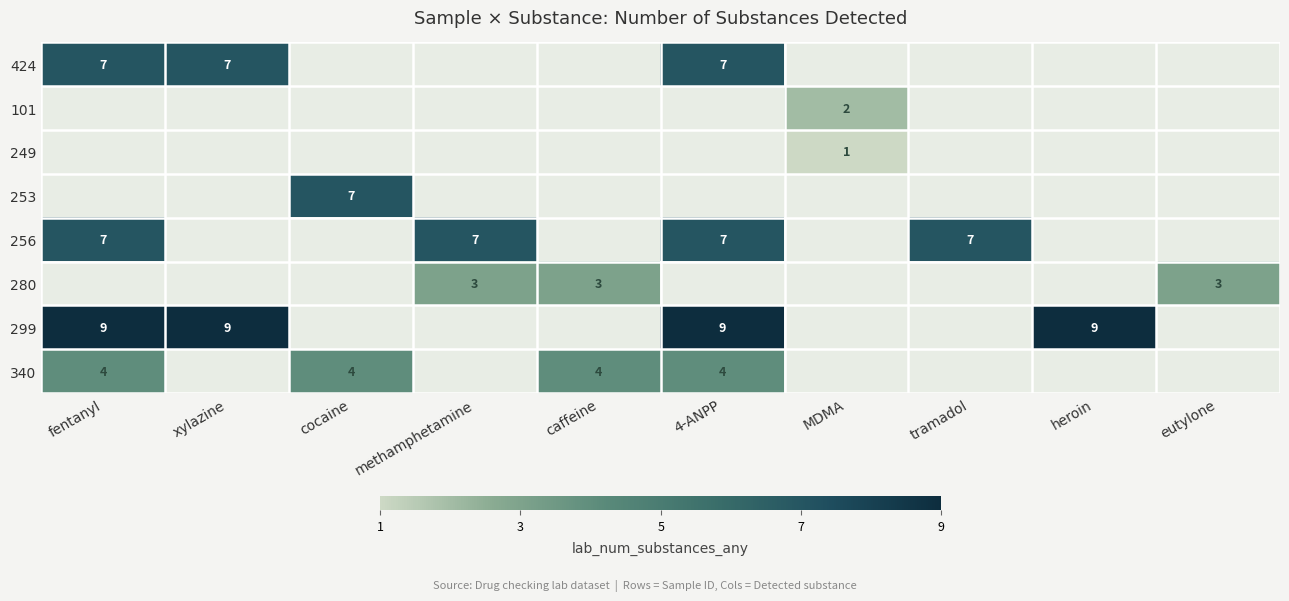

The value of 256 at tramadol is 7. True or false?

True